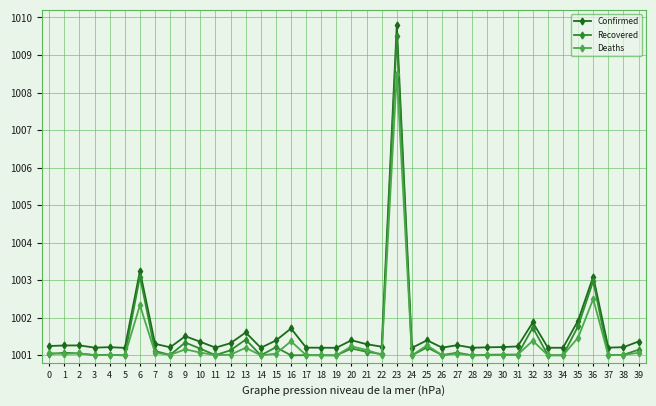

What is the lowest value of the Confirmed series?

1001.2